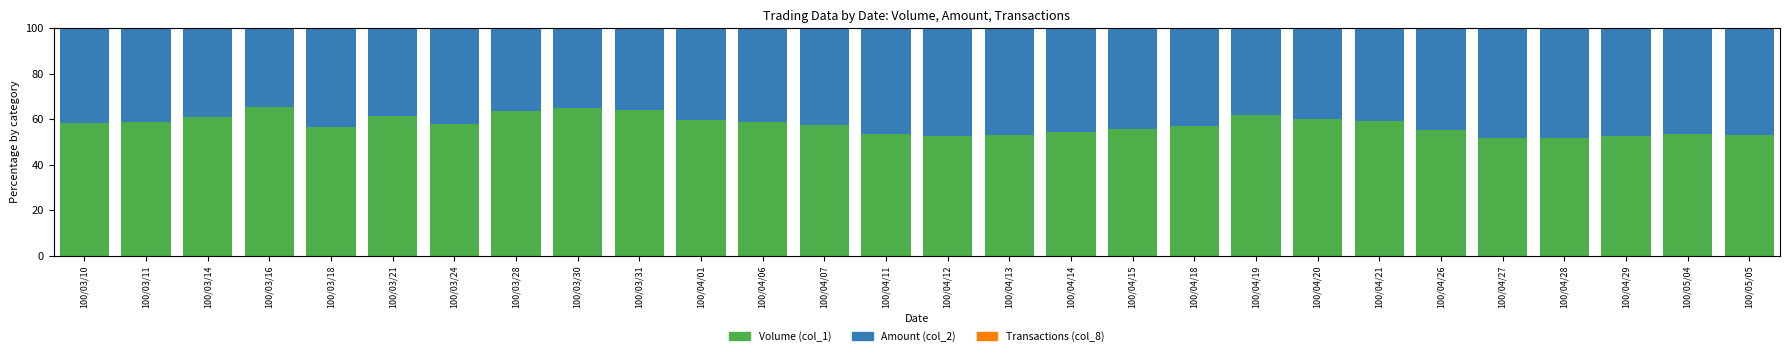

The Volume (col_1) series shows 61.7 at 100/04/19. True or false?

True